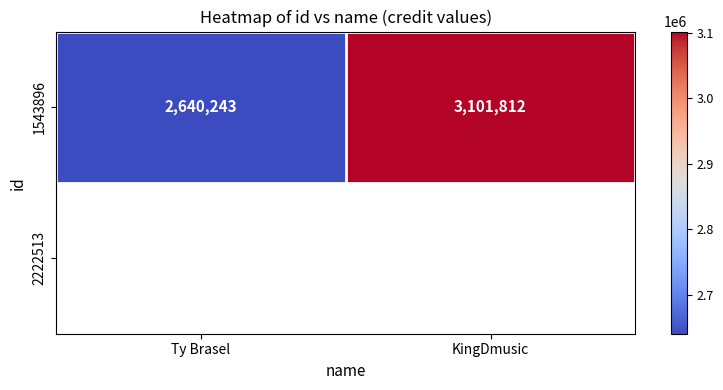

How many values are below 3101812?

1